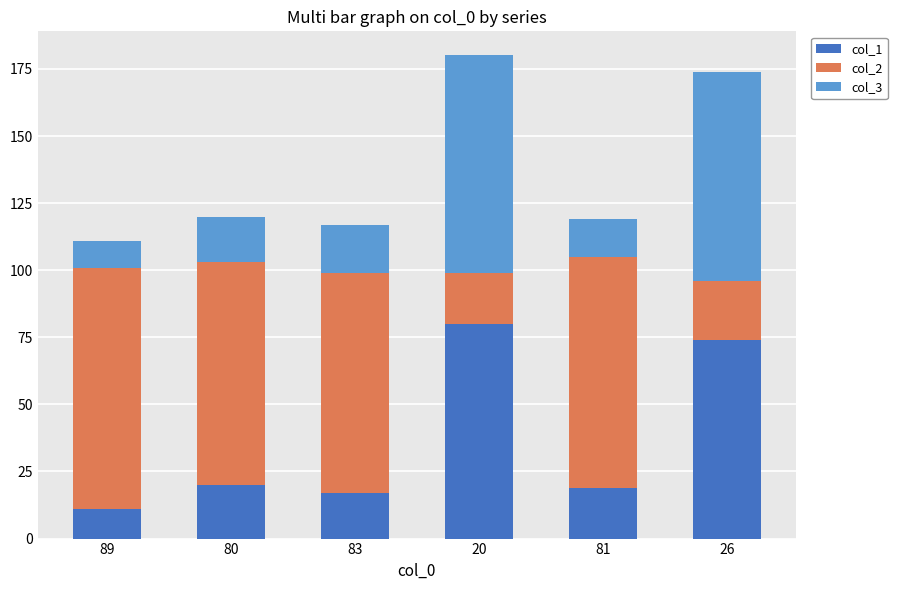

What are all the series names shown in the legend?

col_1, col_2, col_3